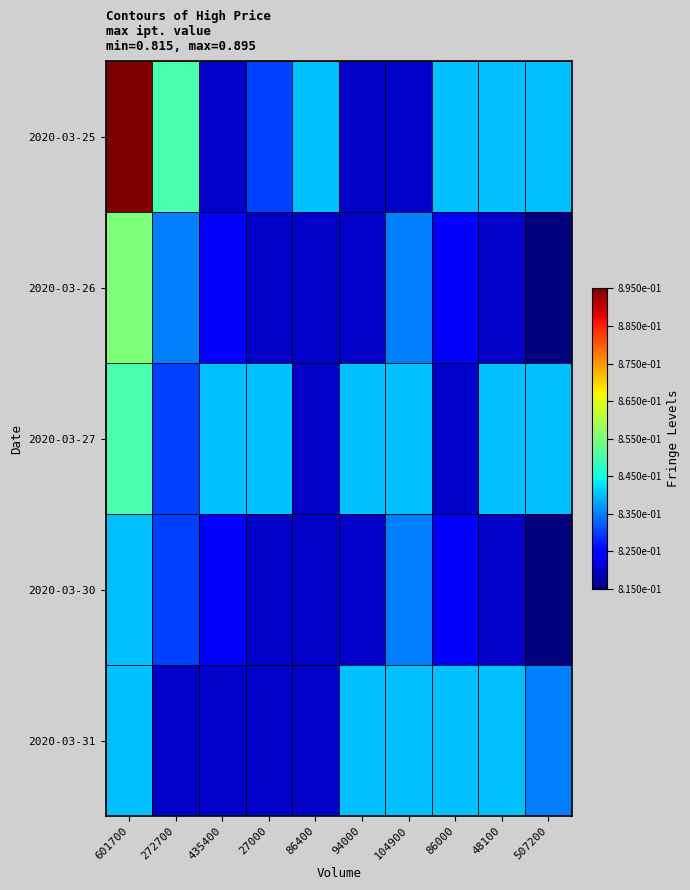

Reading right to left, list all the values displayed in this chart.

2020-03-25: 507200=0.8	48100=0.8	86000=0.8	104900=0.8	94000=0.8	86400=0.8	27000=0.8	435400=0.8	272700=0.8	601700=0.9
2020-03-26: 507200=0.8	48100=0.8	86000=0.8	104900=0.8	94000=0.8	86400=0.8	27000=0.8	435400=0.8	272700=0.8	601700=0.9
2020-03-27: 507200=0.8	48100=0.8	86000=0.8	104900=0.8	94000=0.8	86400=0.8	27000=0.8	435400=0.8	272700=0.8	601700=0.8
2020-03-30: 507200=0.8	48100=0.8	86000=0.8	104900=0.8	94000=0.8	86400=0.8	27000=0.8	435400=0.8	272700=0.8	601700=0.8
2020-03-31: 507200=0.8	48100=0.8	86000=0.8	104900=0.8	94000=0.8	86400=0.8	27000=0.8	435400=0.8	272700=0.8	601700=0.8